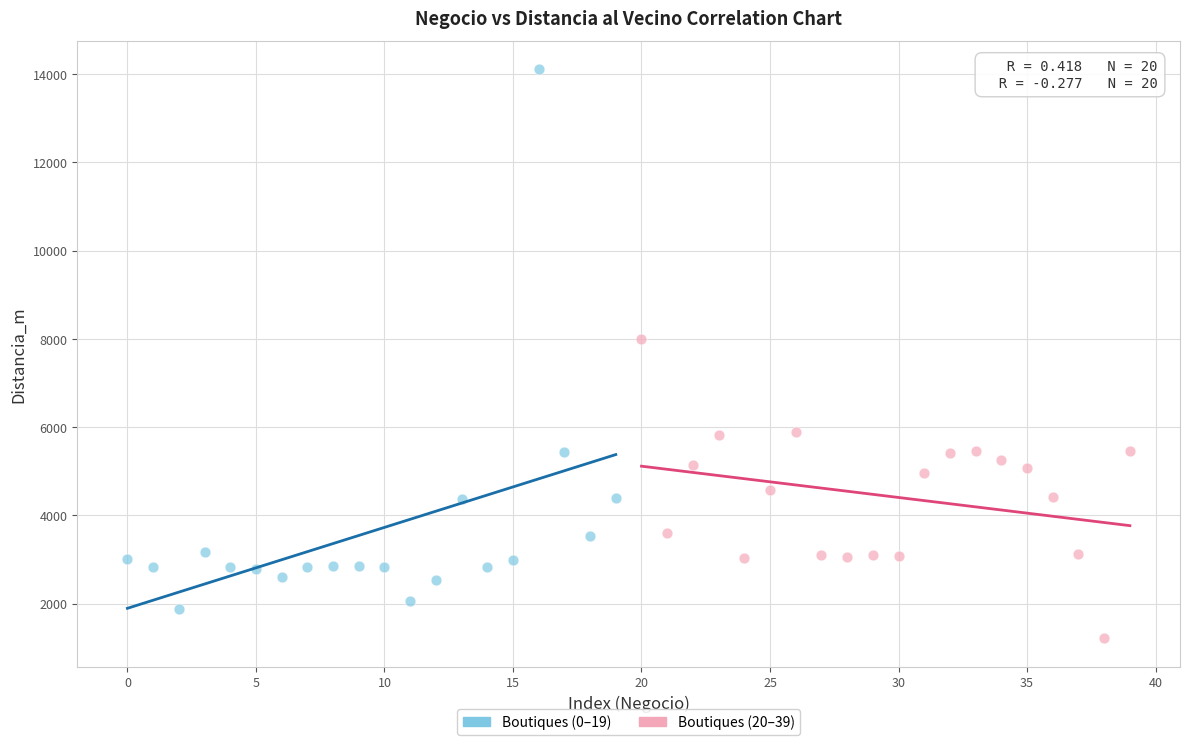

Which series contains the lowest Y value?

Boutiques (20–39)